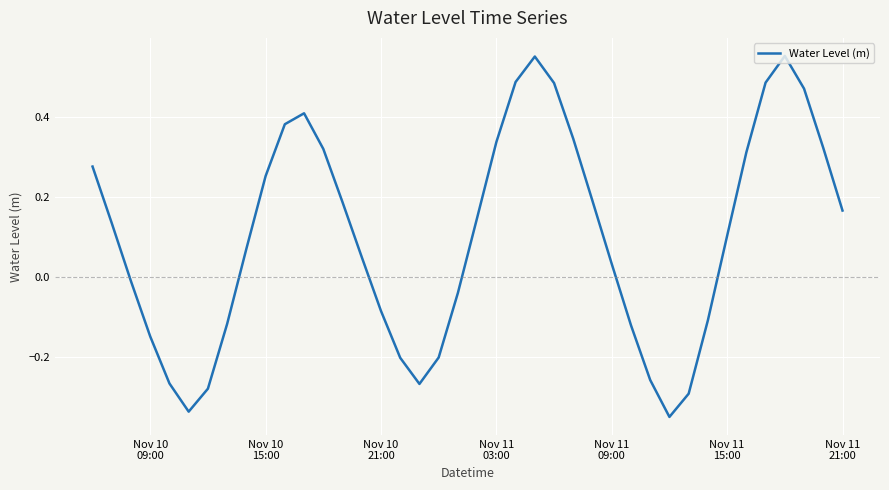

What is the difference between the maximum and minimum values?

0.9